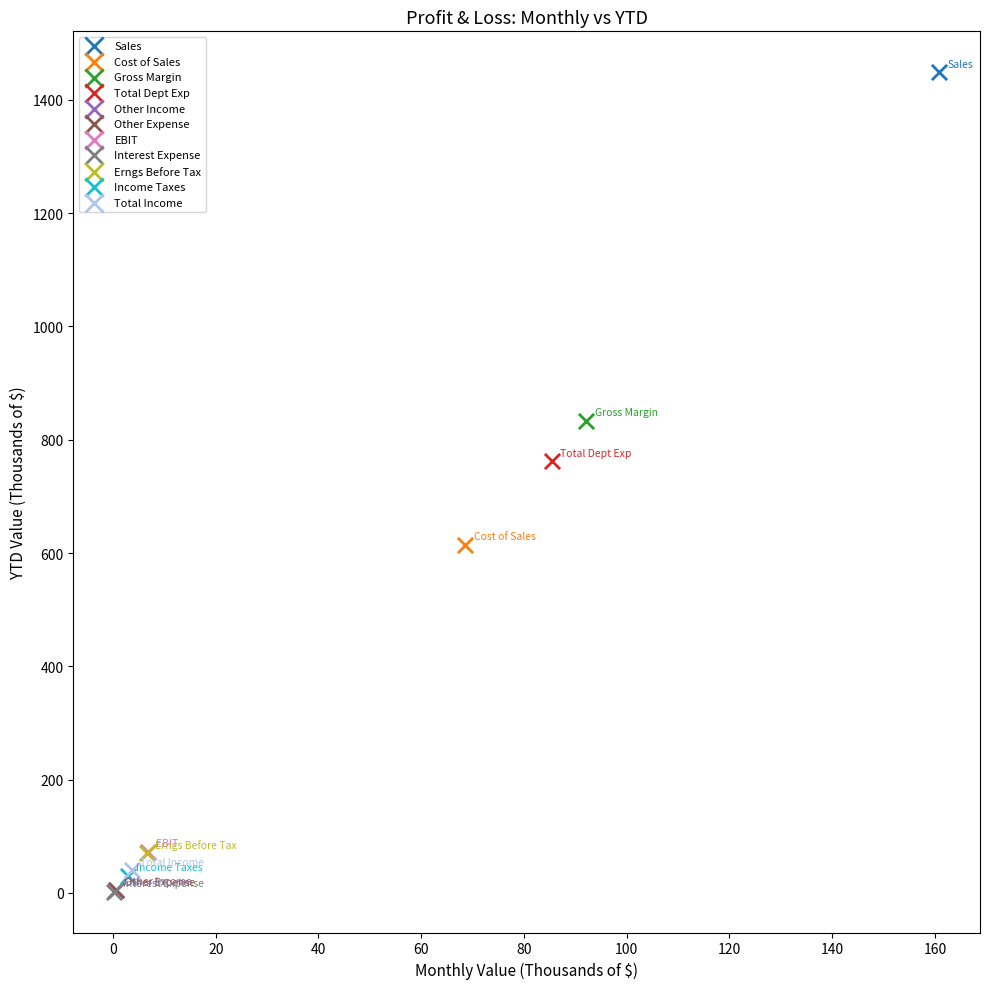

What are all the series names shown in the legend?

Sales, Cost of Sales, Gross Margin, Total Dept Exp, Other Income, Other Expense, EBIT, Interest Expense, Erngs Before Tax, Income Taxes, Total Income